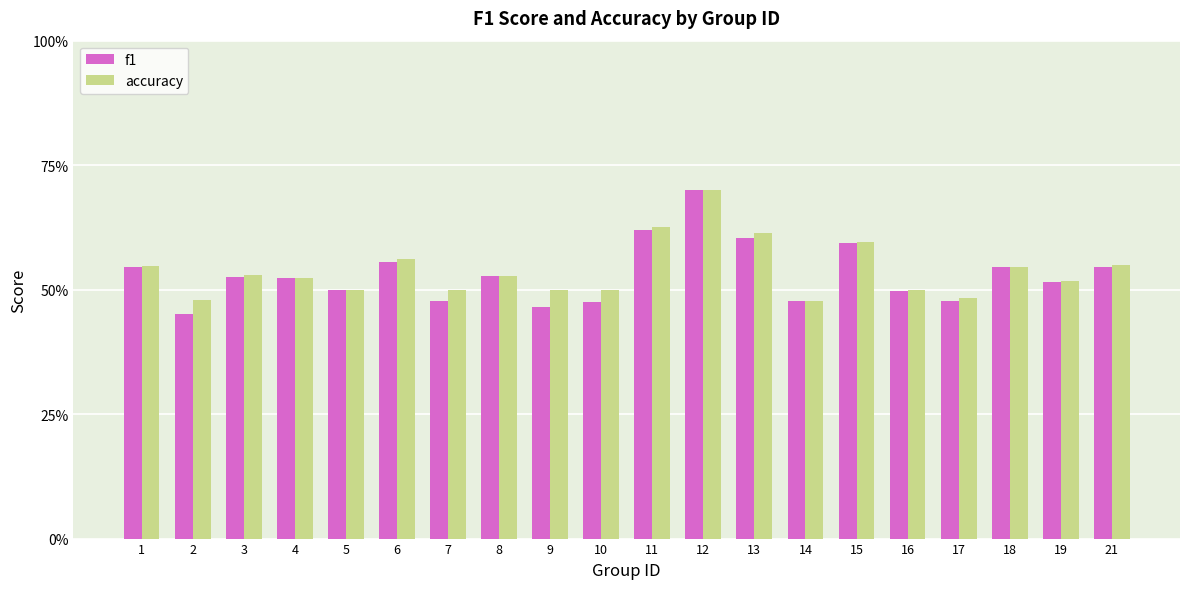

What are all the series names shown in the legend?

f1, accuracy